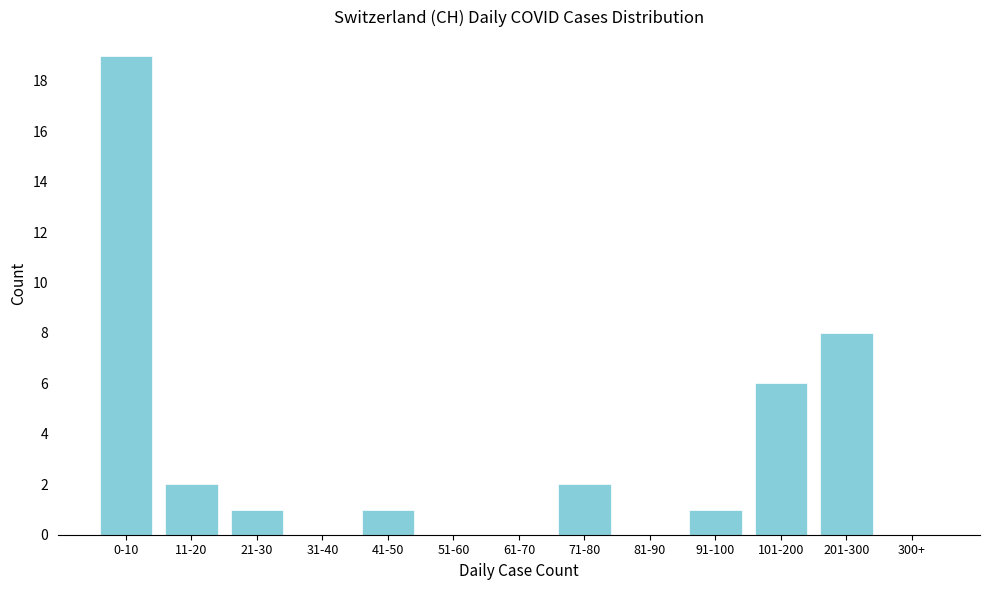

Reading right to left, transcribe all the data shown in this chart.

300+=0	201-300=8	101-200=6	91-100=1	81-90=0	71-80=2	61-70=0	51-60=0	41-50=1	31-40=0	21-30=1	11-20=2	0-10=19